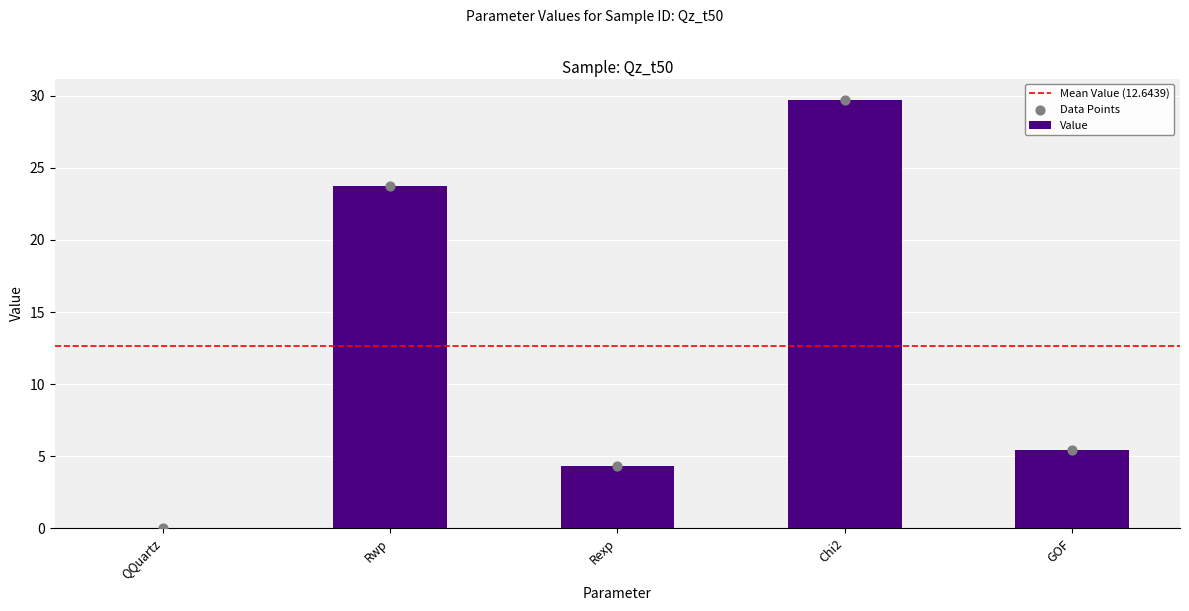

Between Chi2 and Rwp, which is larger?

Chi2